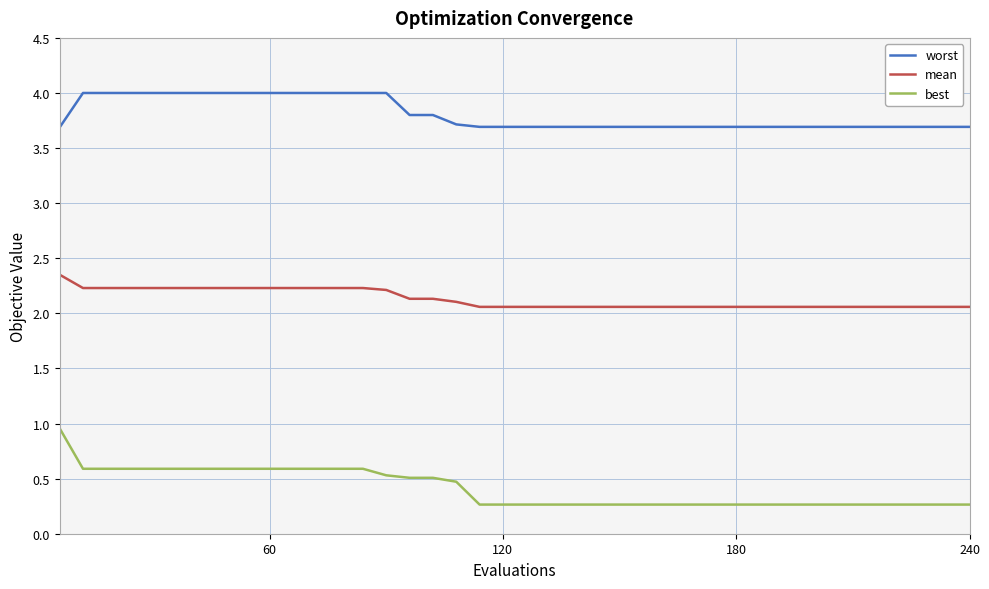

Which series has the widest spread of values?

best